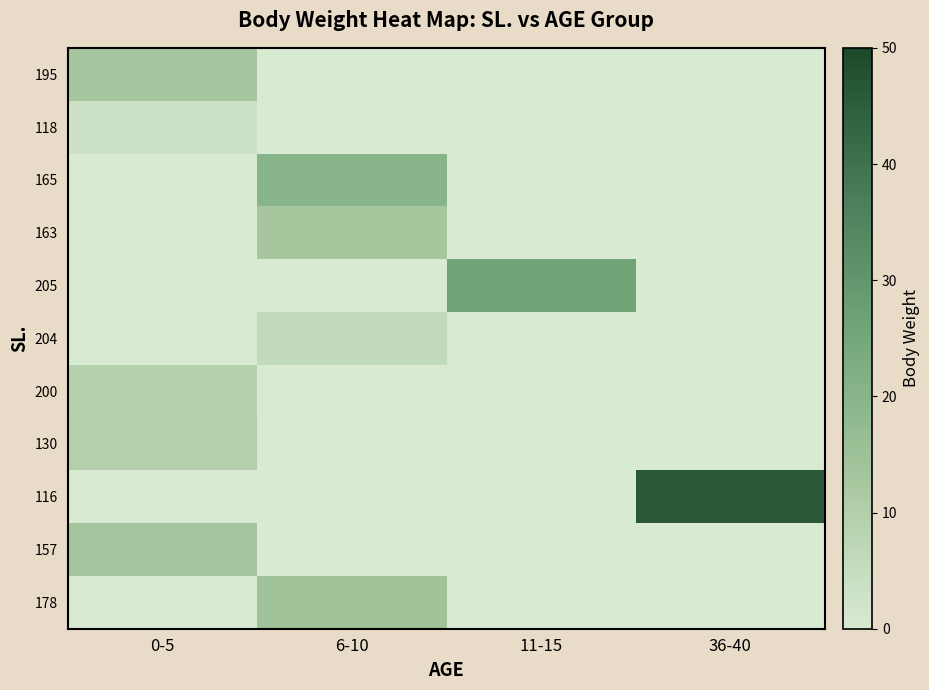

What is the spread (max minus min) of values at 0-5?

13.4